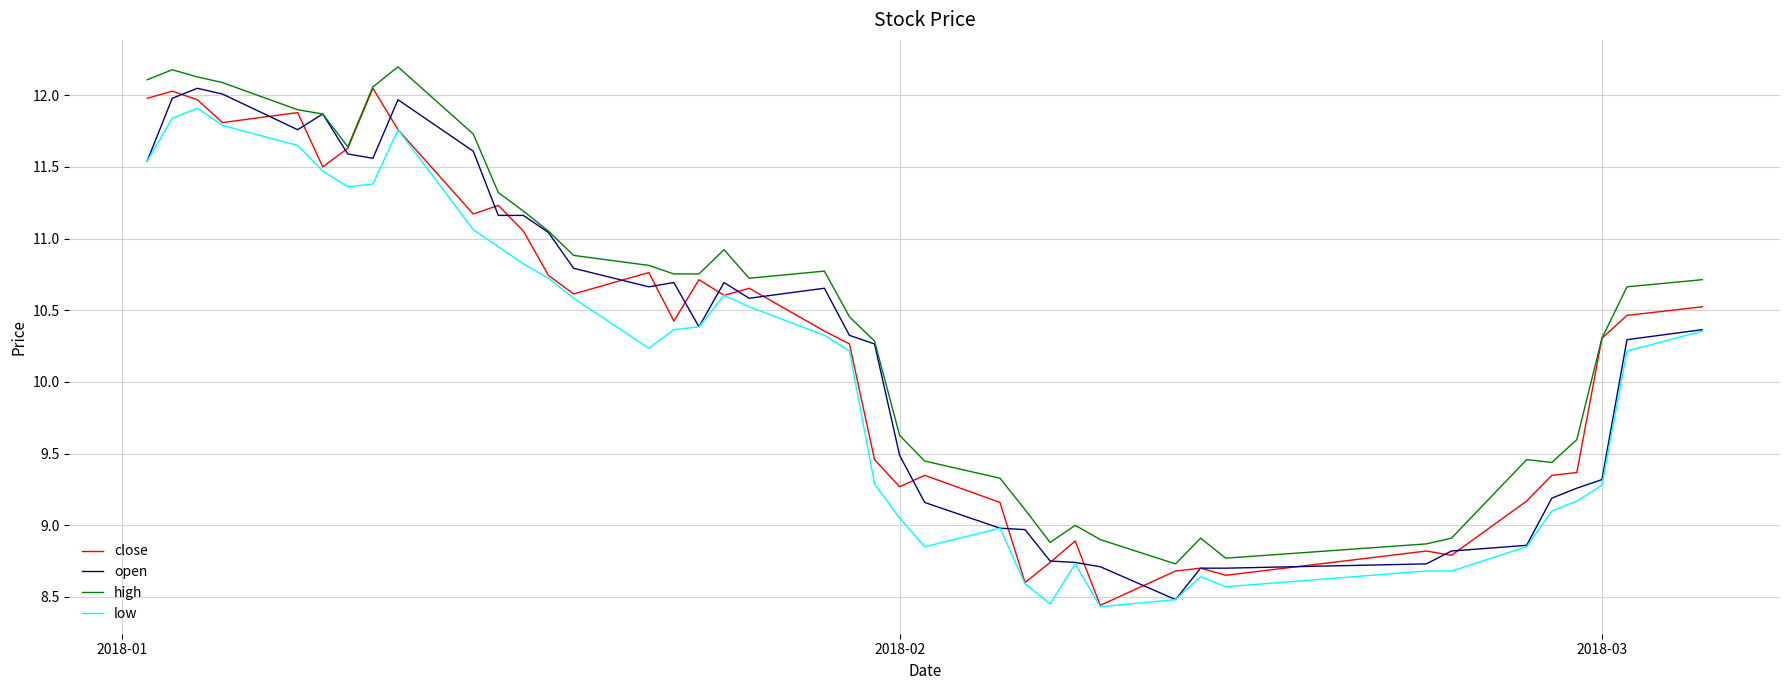

Which series has the largest total across all categories?

high